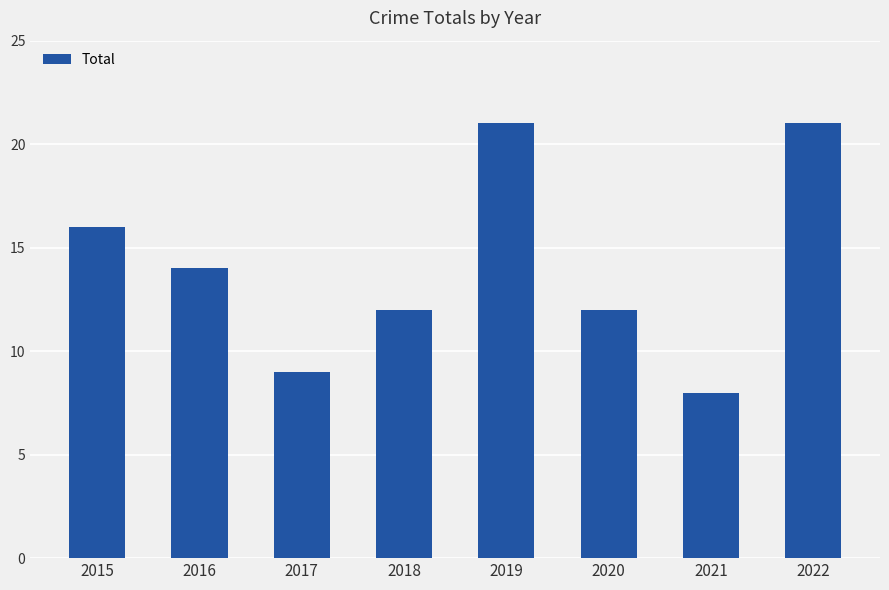

What is the sum of the values at 2016 and 2019?

35